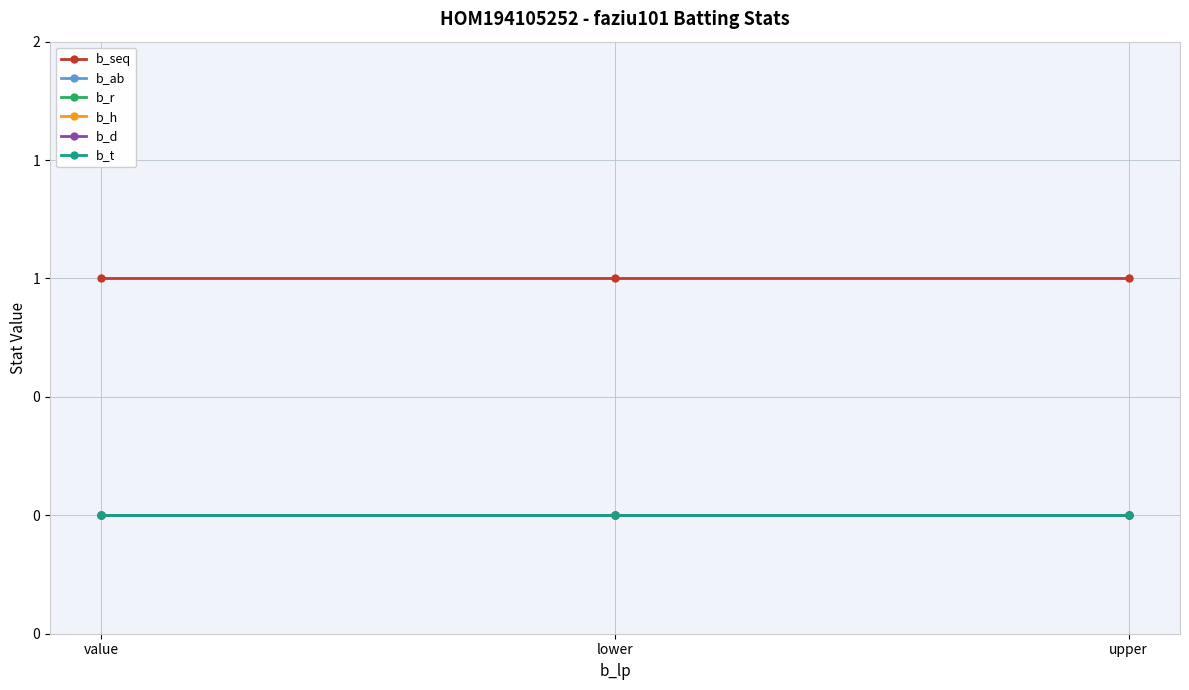

Which series has the largest total across all categories?

b_seq